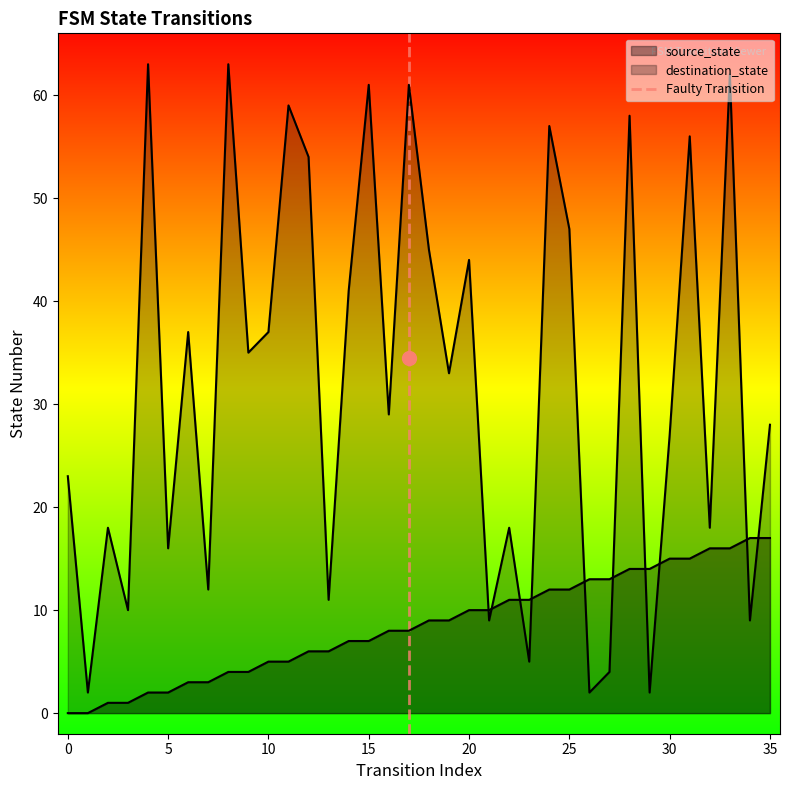

Count the values in the range 0 to 1.

2